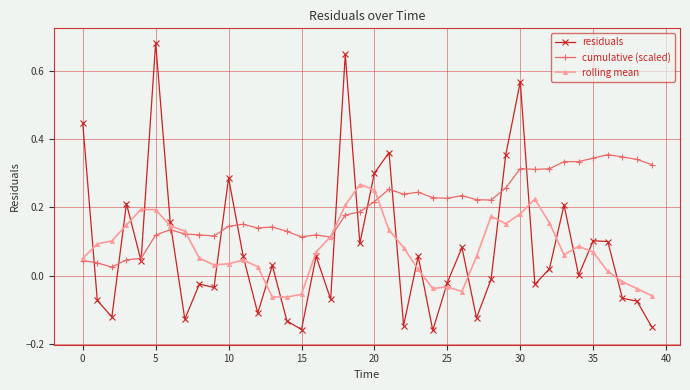

Rank the series by their maximum value, from lowest to highest.

rolling mean, cumulative (scaled), residuals